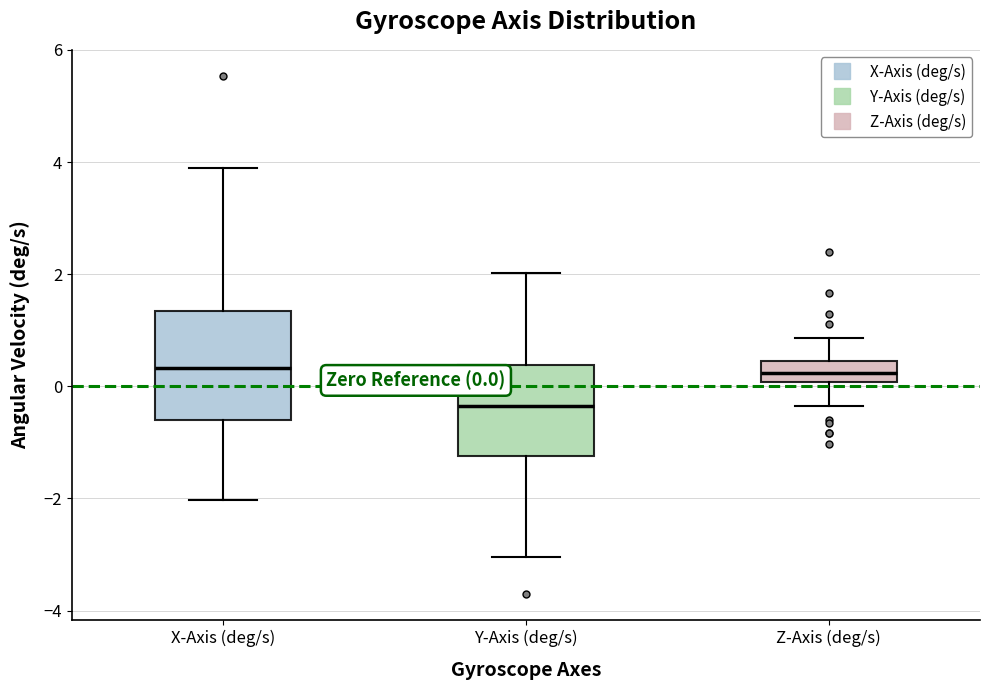

Comparing the boxes themselves (not the whiskers), which one is the tallest?

X-Axis (deg/s)